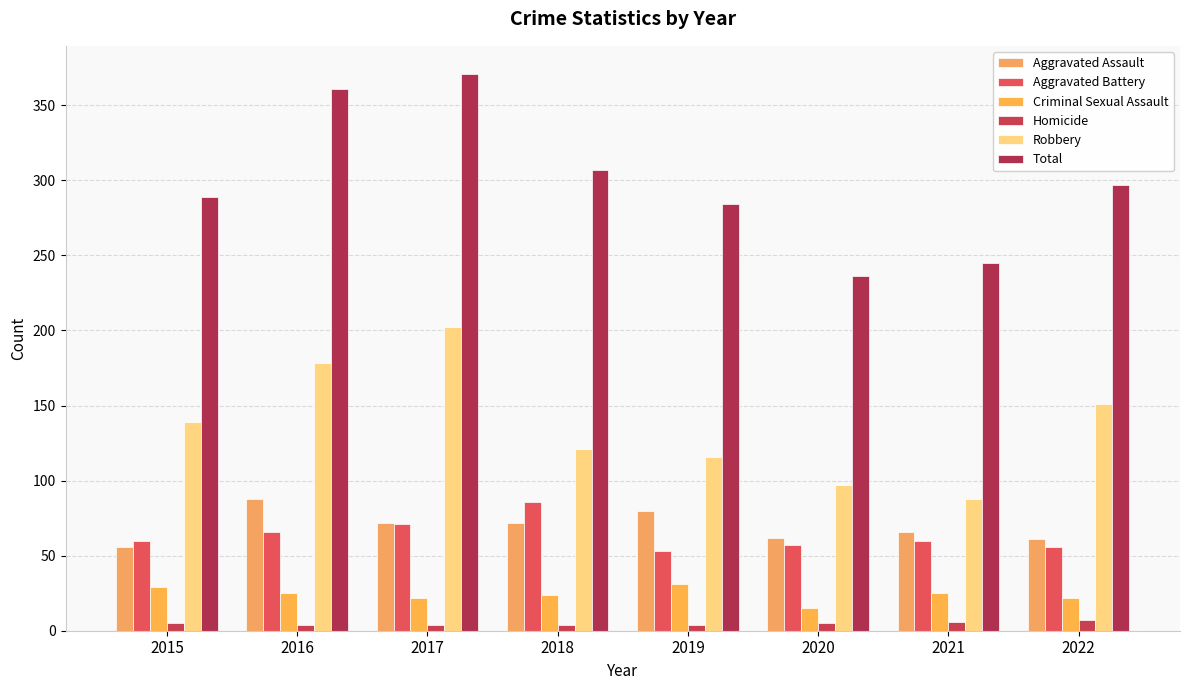

What is the average value of the Aggravated Battery series?

64